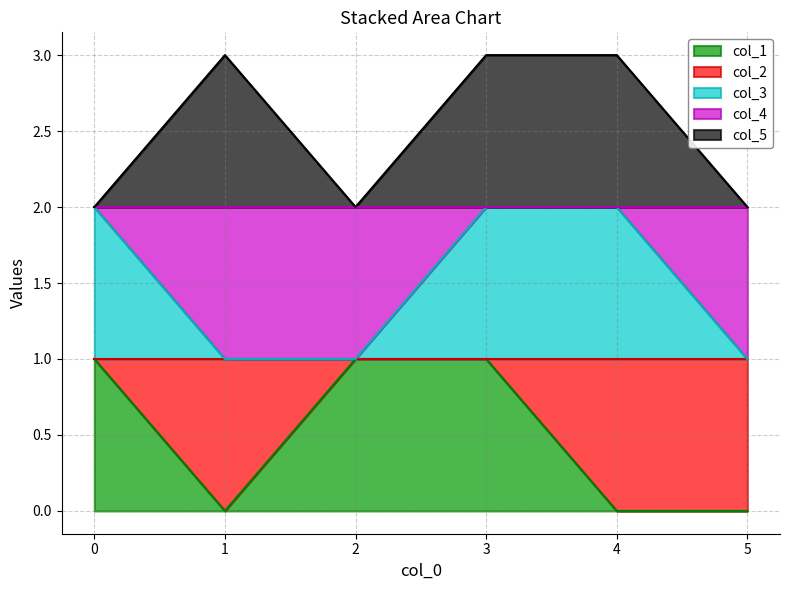

Is the value of col_5 at 5 greater than the value of col_1 at 1?

Yes